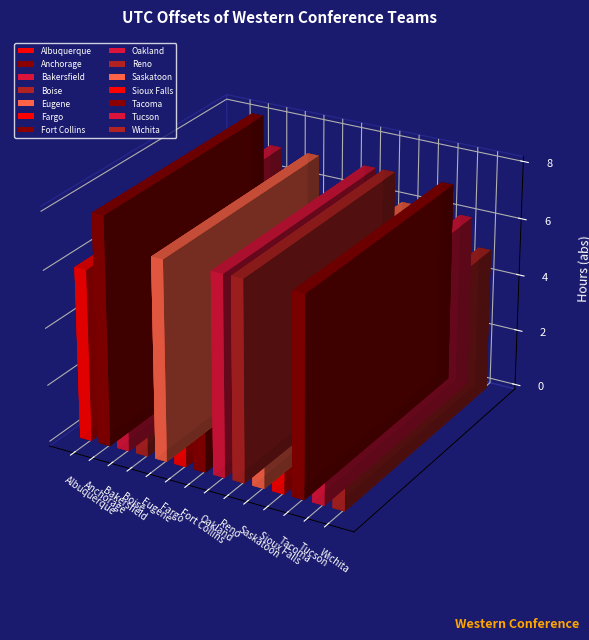

Reading right to left, list all the values displayed in this chart.

Wichita=-5	Tucson=-6	Tacoma=-7	Sioux Falls=-5	Saskatoon=-6	Reno=-7	Oakland=-7	Fort Collins=-5	Fargo=-5	Eugene=-7	Boise=-6	Bakersfield=-7	Anchorage=-8	Albuquerque=-6